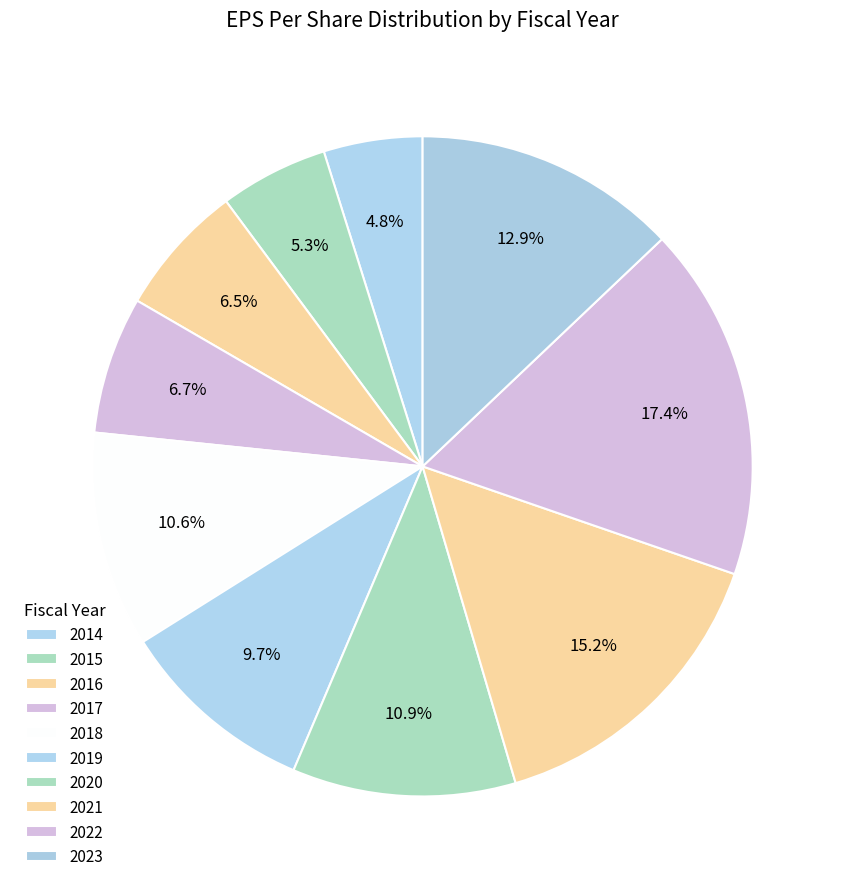

How many segments does this pie chart have?

10